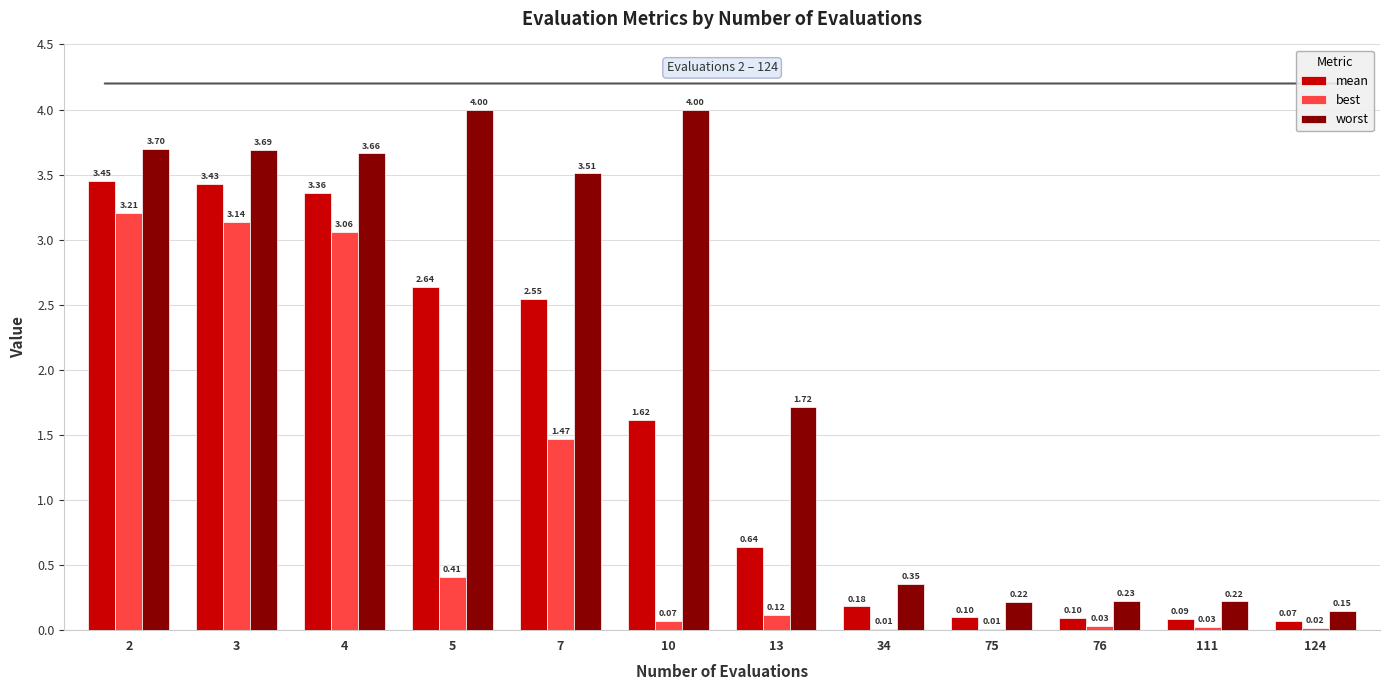

Does the chart contain stacked bars?

No